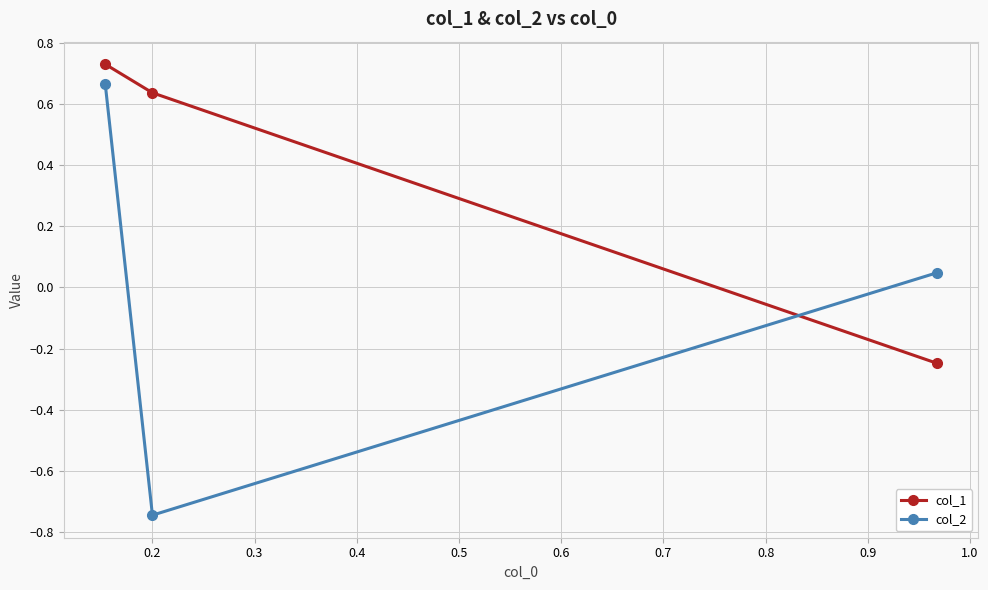

Which series has the widest spread of values?

col_2